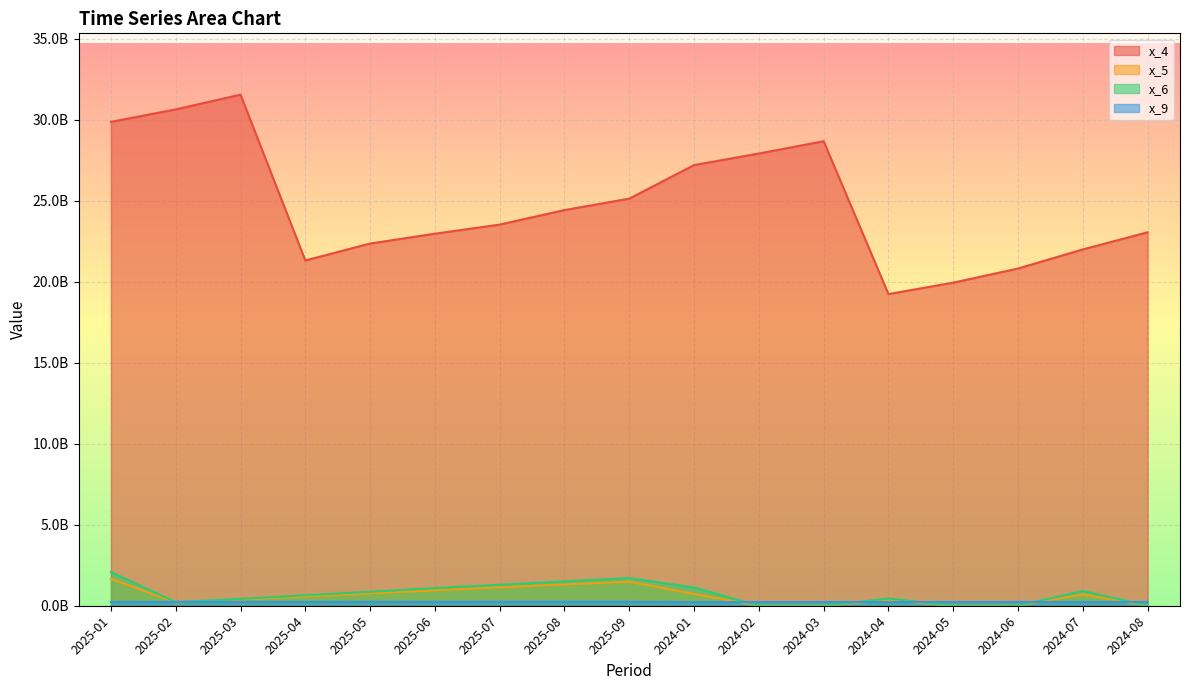

What position from the left is 2024-08?

17